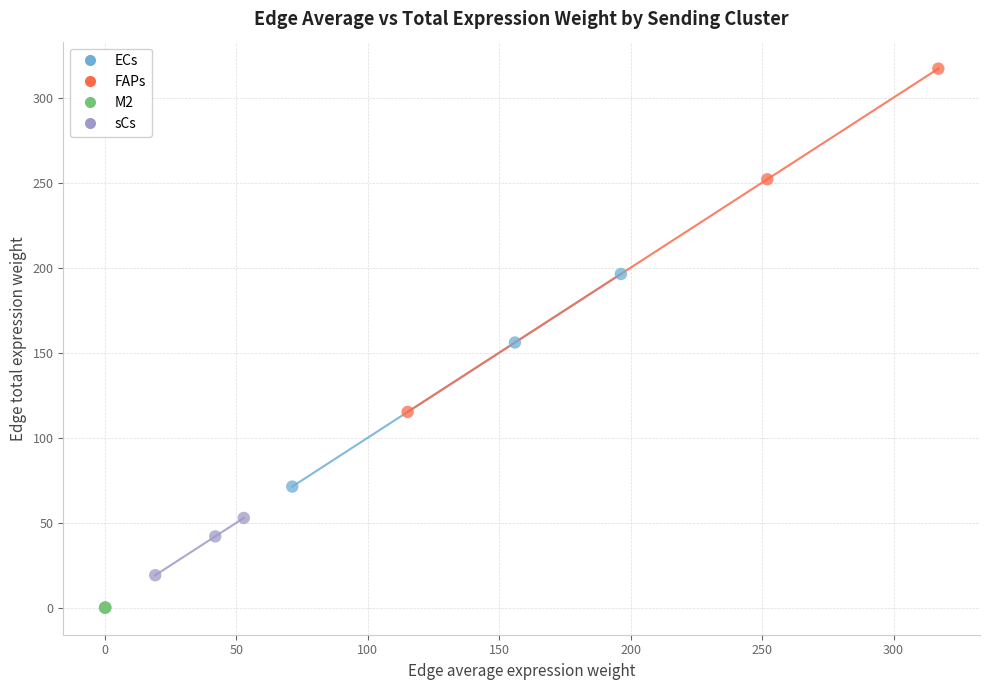

Which series reaches the minimum Y coordinate?

M2